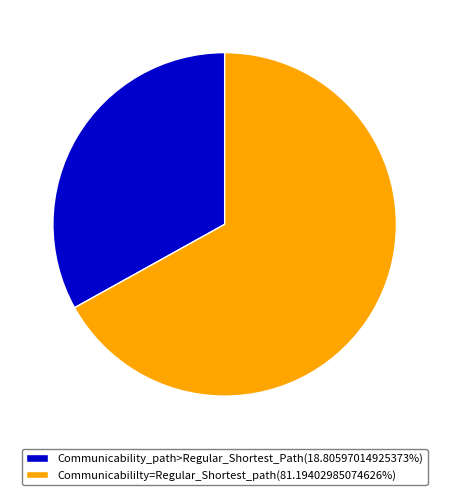

How many slices are in this pie chart?

2